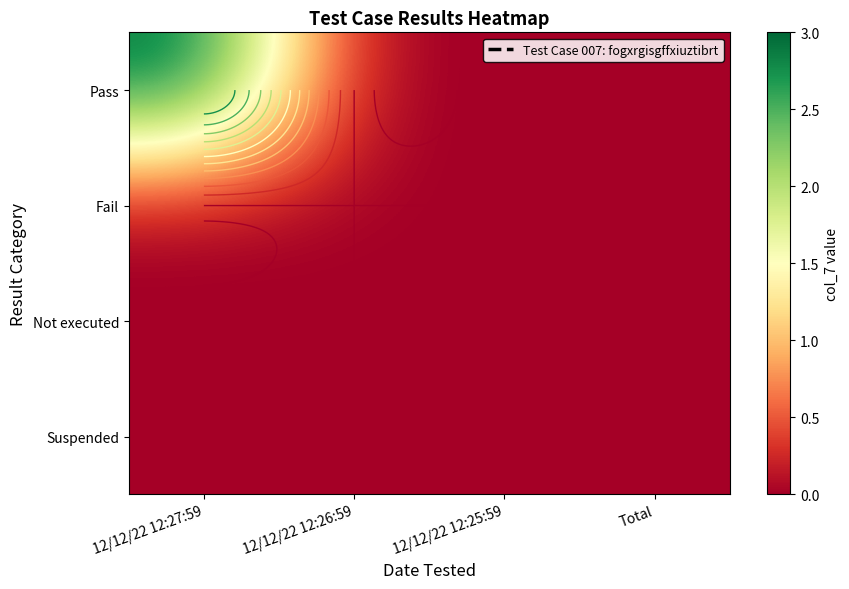

Which label corresponds to the largest value in the chart?

12/12/22 12:27:59